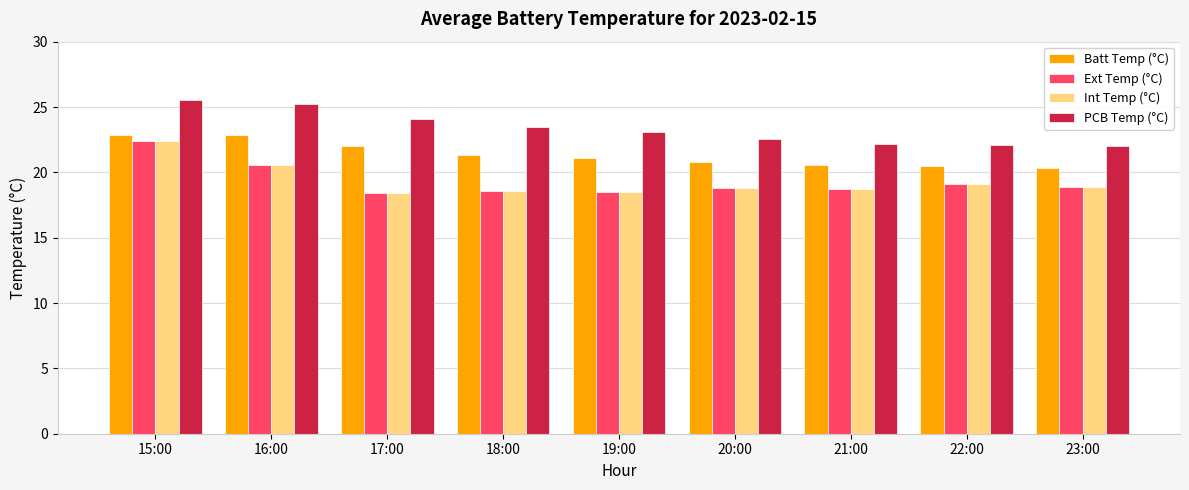

What is the sum of the Batt Temp (°C) values at 17:00 and 15:00?

44.9